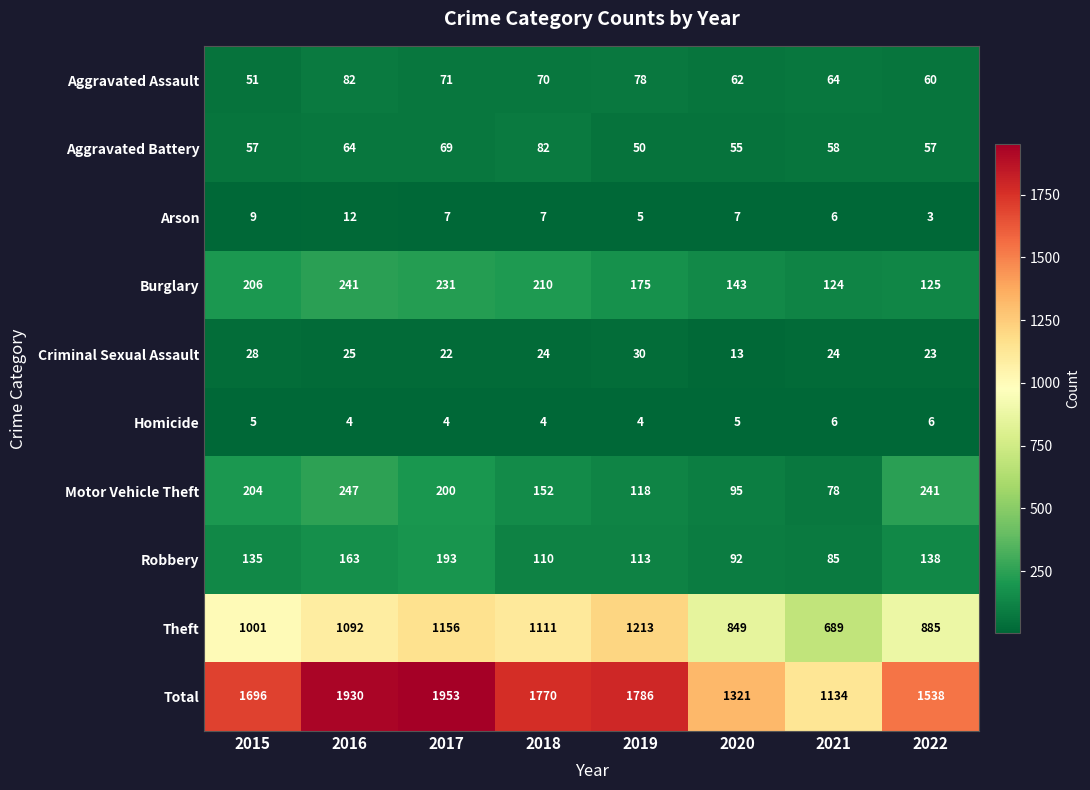

What is the total value across all series at 2015?

3392